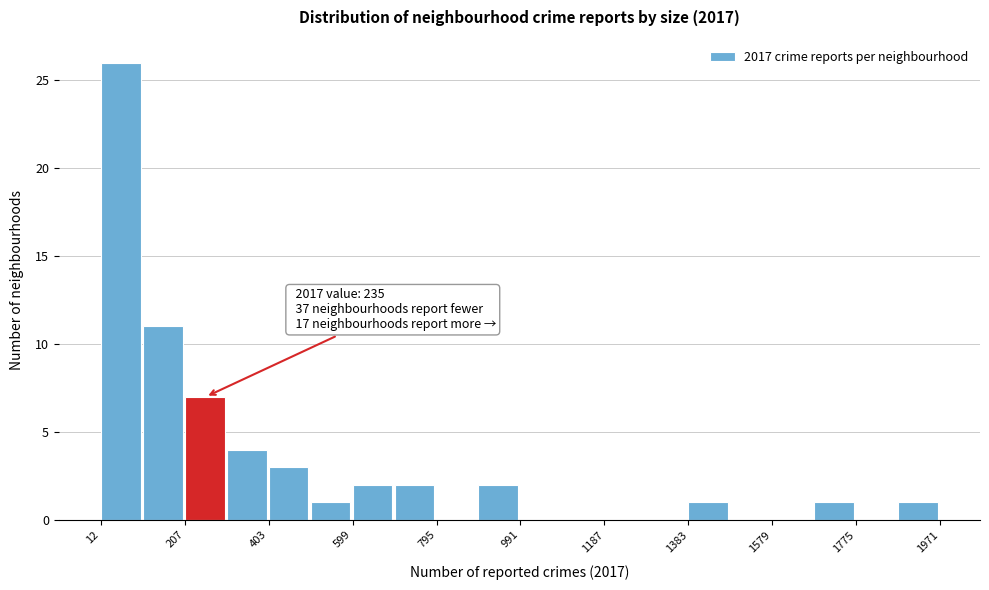

Over which range of the x-axis is the bar tallest?

20 to 100